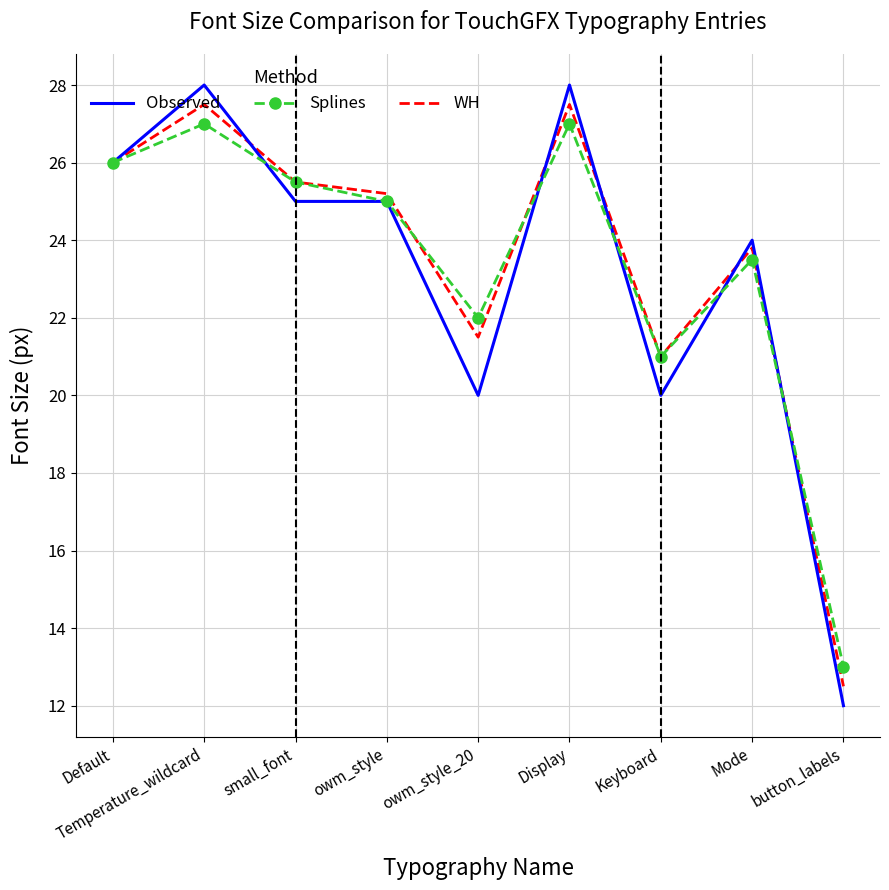

What is the sum of all WH values?

210.5